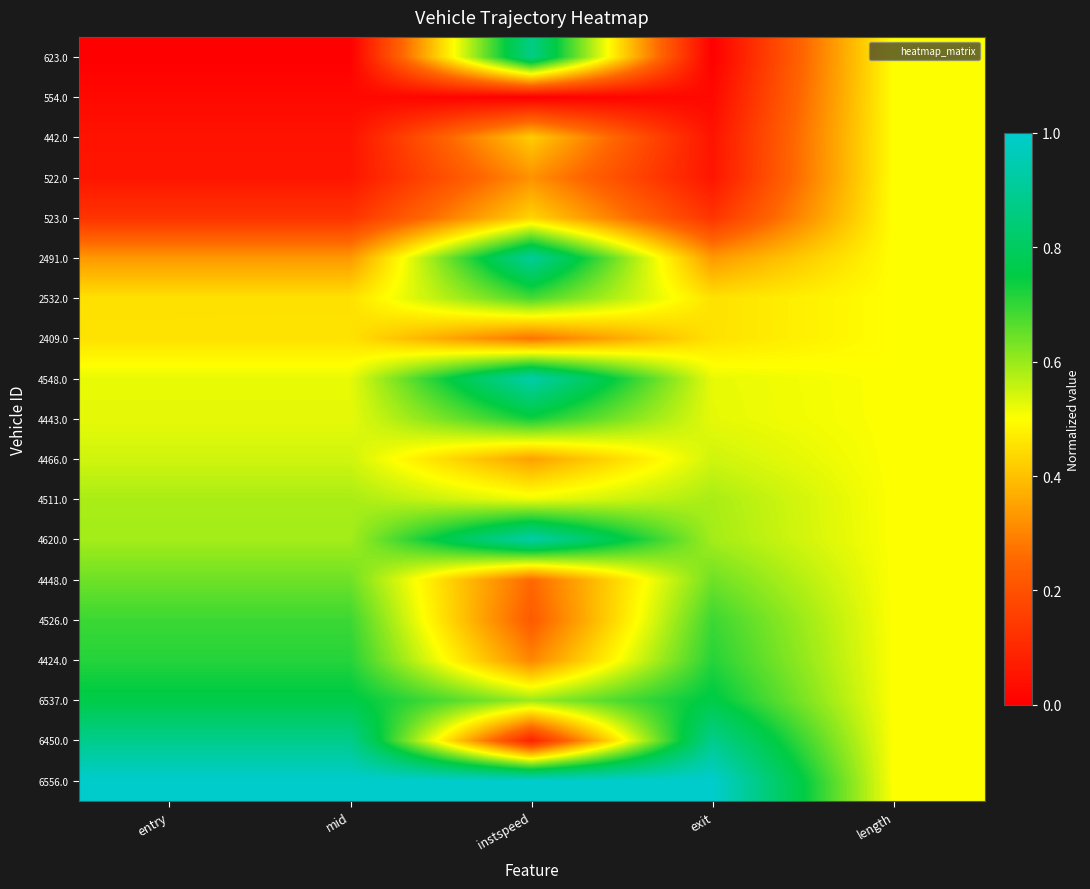

Which has a higher value, exit or mid?

exit